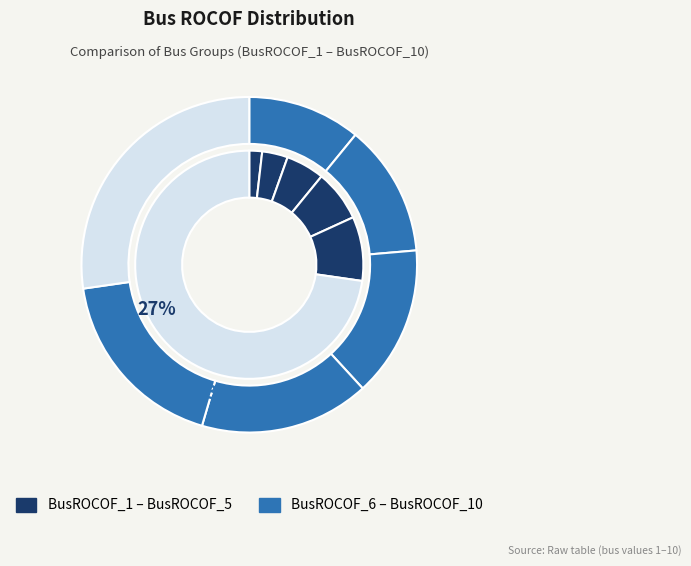

How many segments does this pie chart have?

10